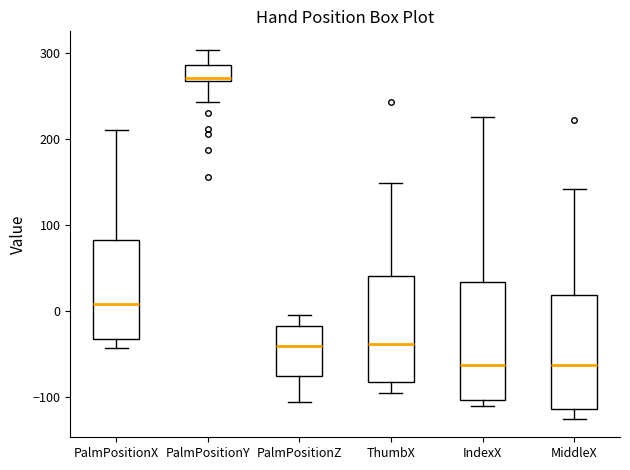

Where does the lower whisker of the box for ThumbX end on the y-axis? The values are not printed on the chart, so give them approximately, as read against the axis.

-90